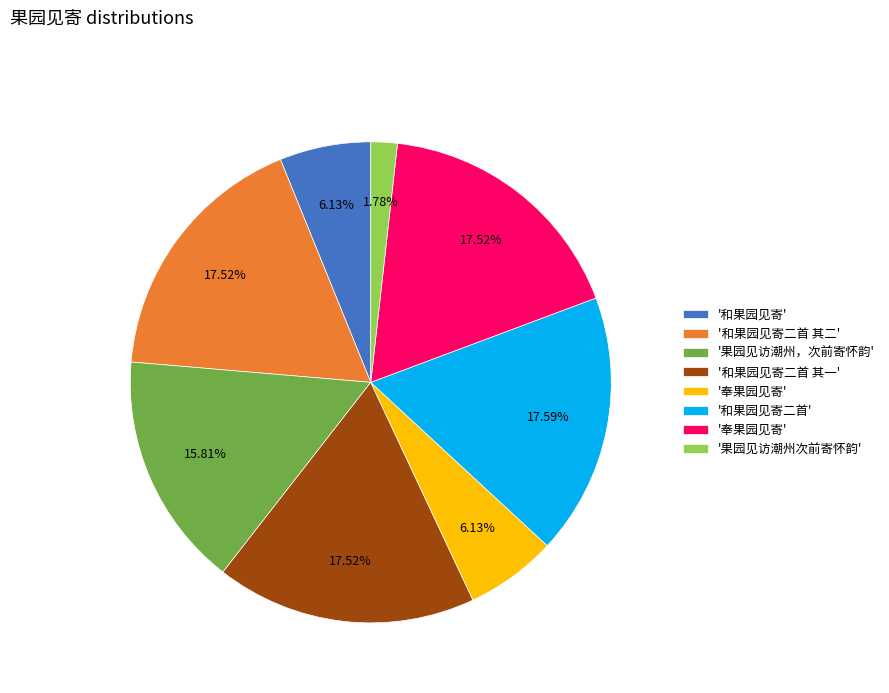

Is there any slice that represents more than half of the pie?

No